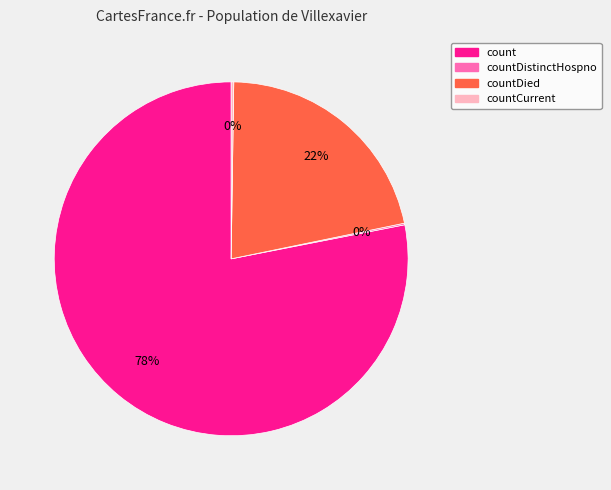

Combined, do count and countDied account for over 50%?

Yes